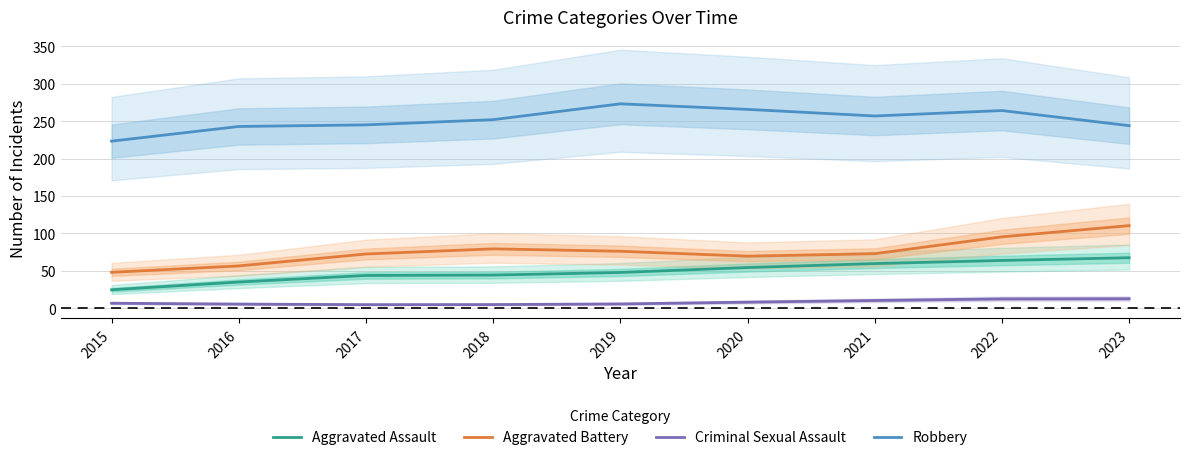

Reading left to right, list all the values displayed in this chart.

Aggravated Assault: 2015=24.4	2016=34.8	2017=43.6	2018=44.1	2019=47.6	2020=54.2	2021=59.5	2022=63.6	2023=67.3
Aggravated Battery: 2015=47.8	2016=56.3	2017=72.3	2018=79.2	2019=75.9	2020=69.4	2021=72.7	2022=95.2	2023=110.2
Criminal Sexual Assault: 2015=6.4	2016=5.3	2017=4.5	2018=4.6	2019=5.5	2020=7.9	2021=10.1	2022=12.2	2023=12.4
Robbery: 2015=223.2	2016=242.8	2017=245.0	2018=252.0	2019=273.2	2020=265.7	2021=256.9	2022=264.2	2023=244.0